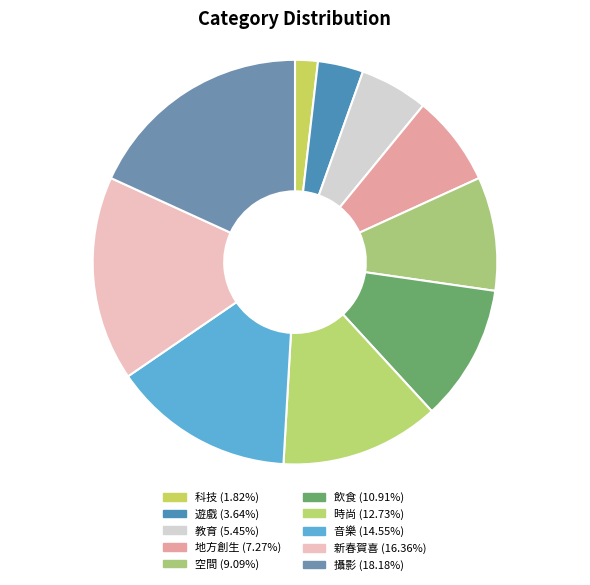

How many slices are in this pie chart?

10